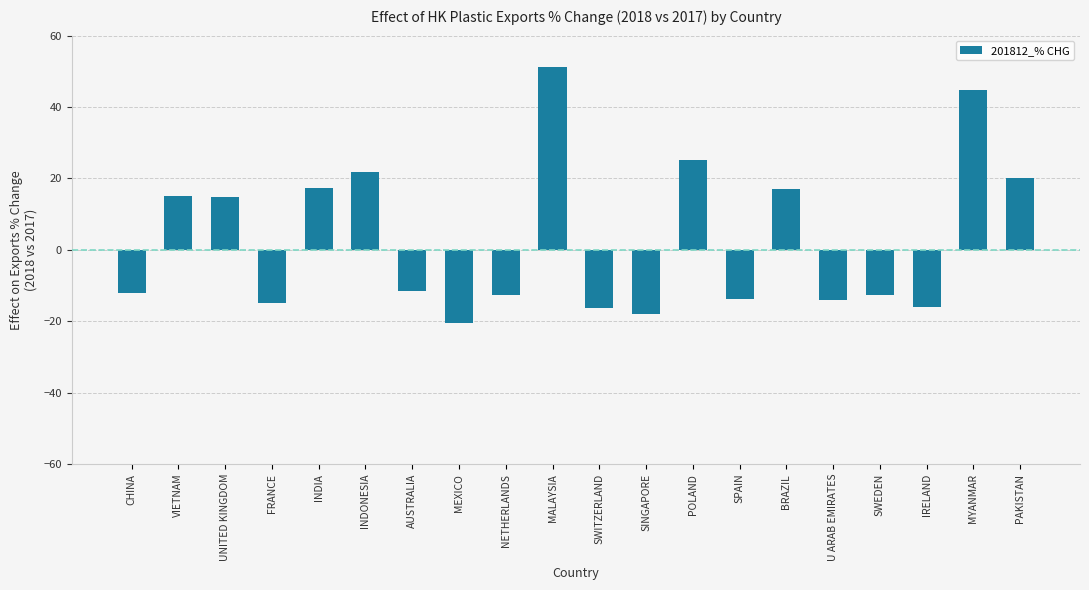

The value at INDONESIA is 21.9. True or false?

True